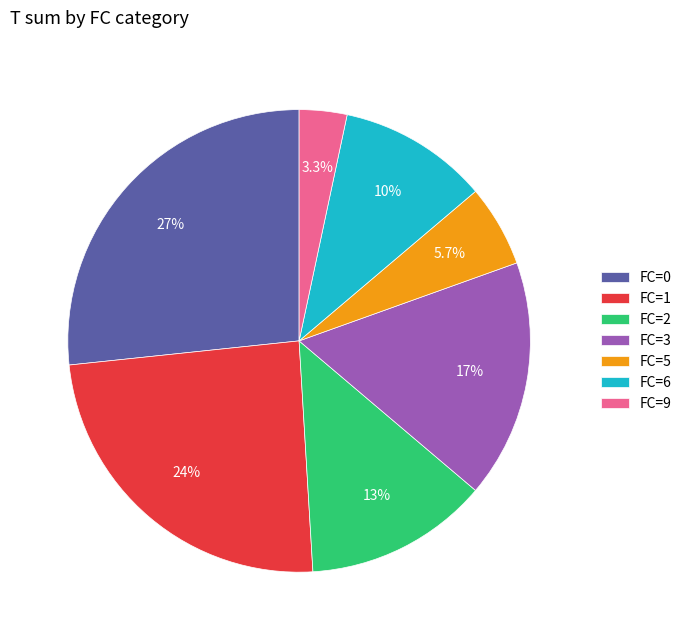

Rank the categories by value from highest to lowest.

FC=0, FC=1, FC=3, FC=2, FC=6, FC=5, FC=9